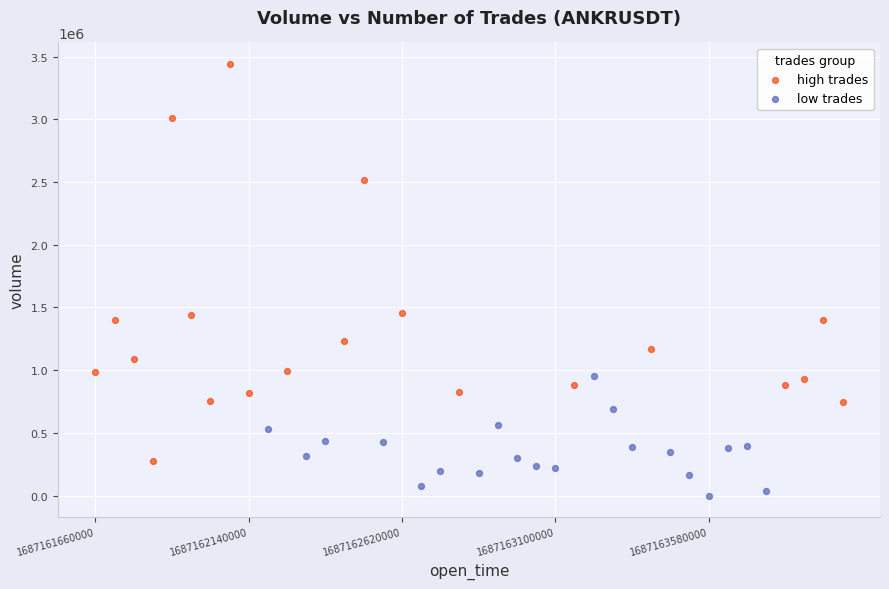

Which series reaches the minimum Y coordinate?

low trades